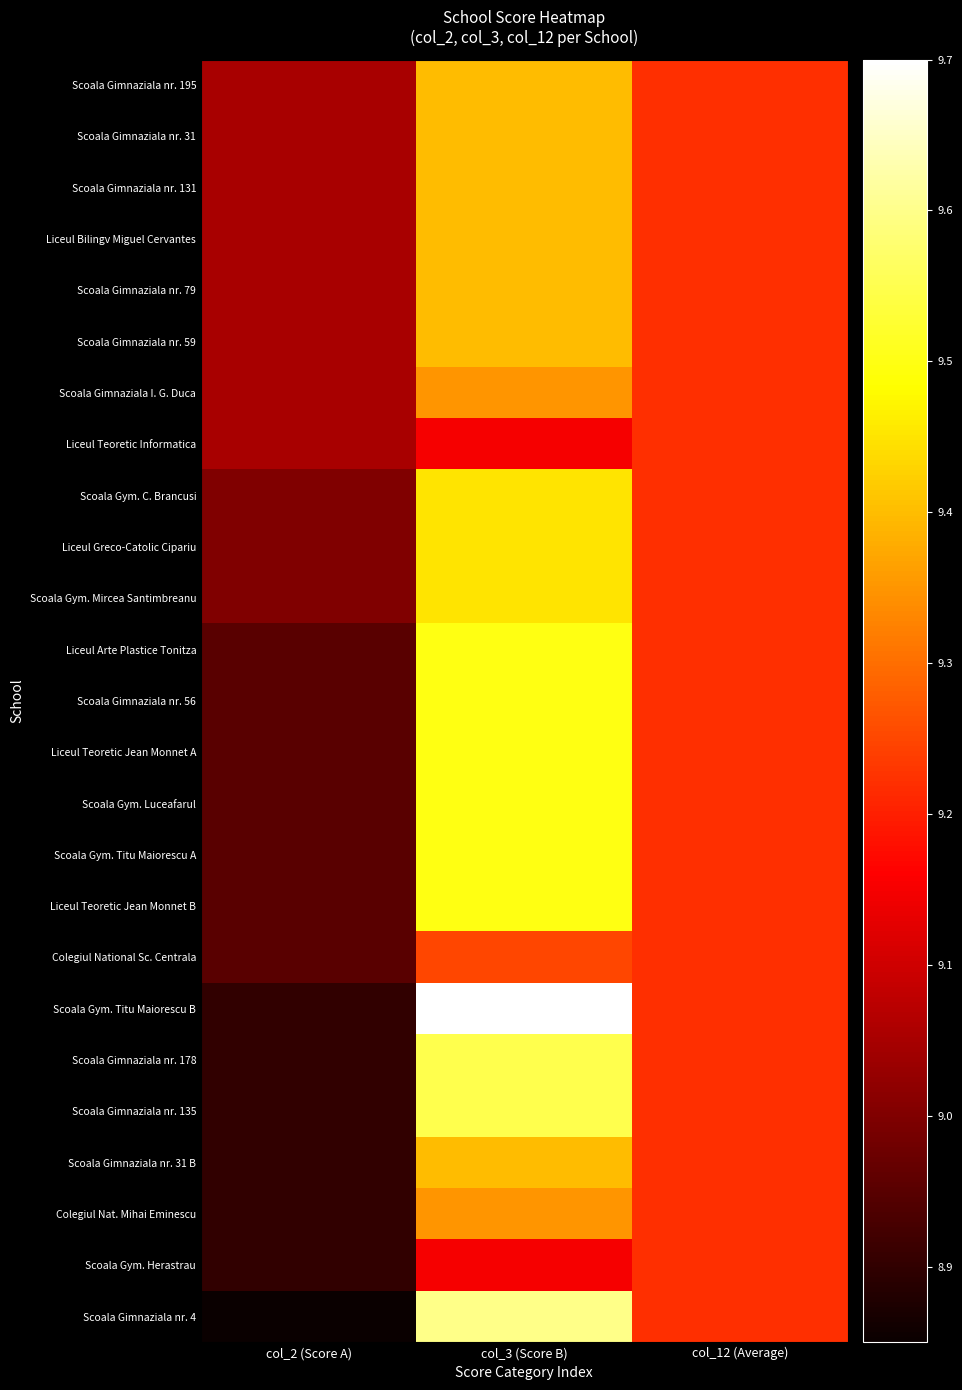

What is the maximum value shown in the chart?

9.7